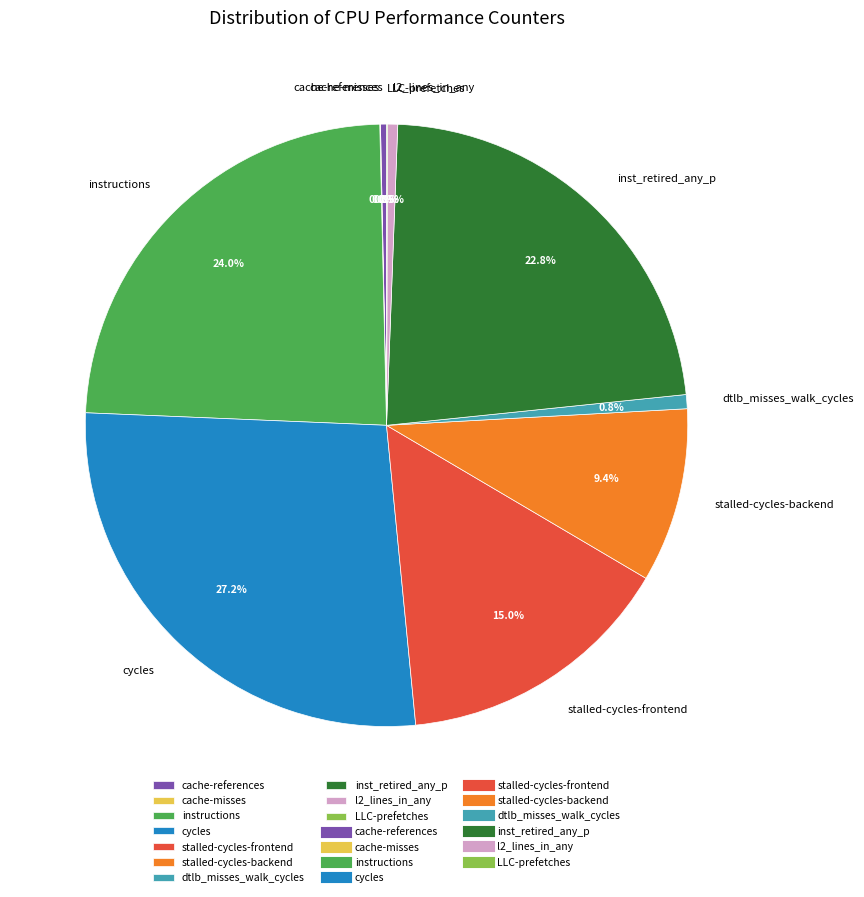

Which slice is the largest?

cycles